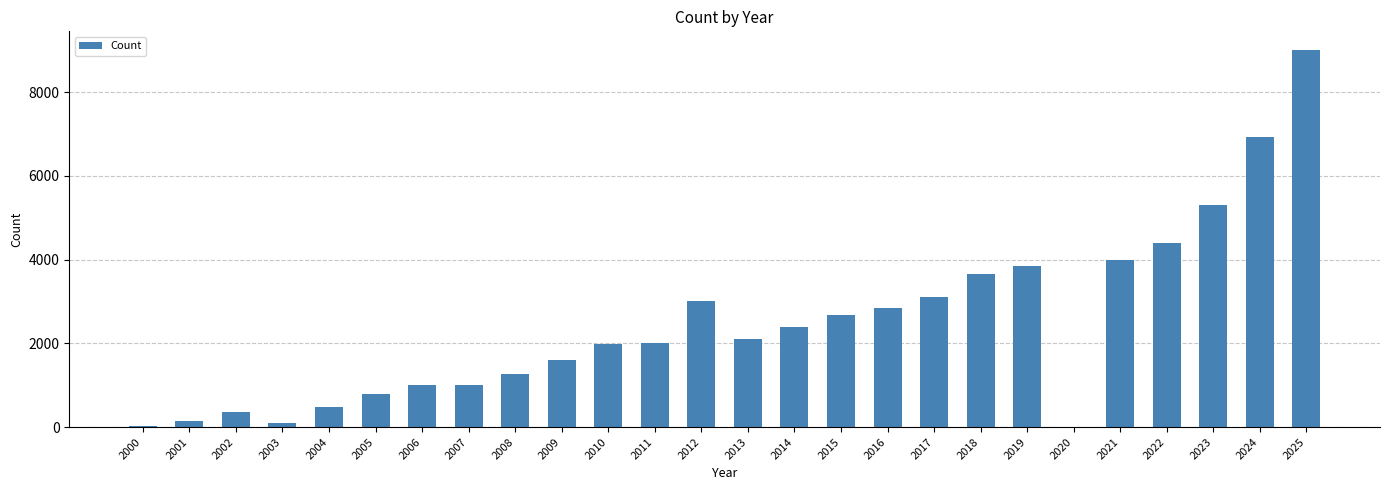

What is the maximum value shown in the chart?

8999